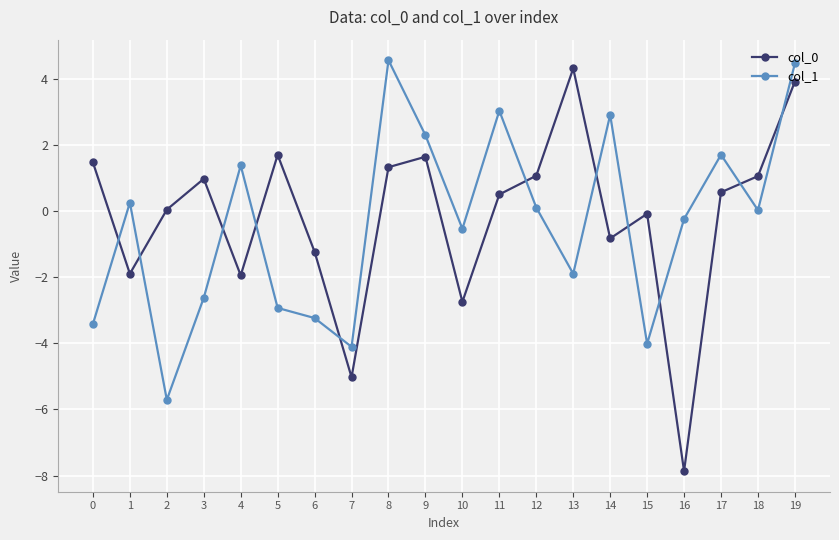

True or false: col_0 and col_1 intersect in this chart.

True